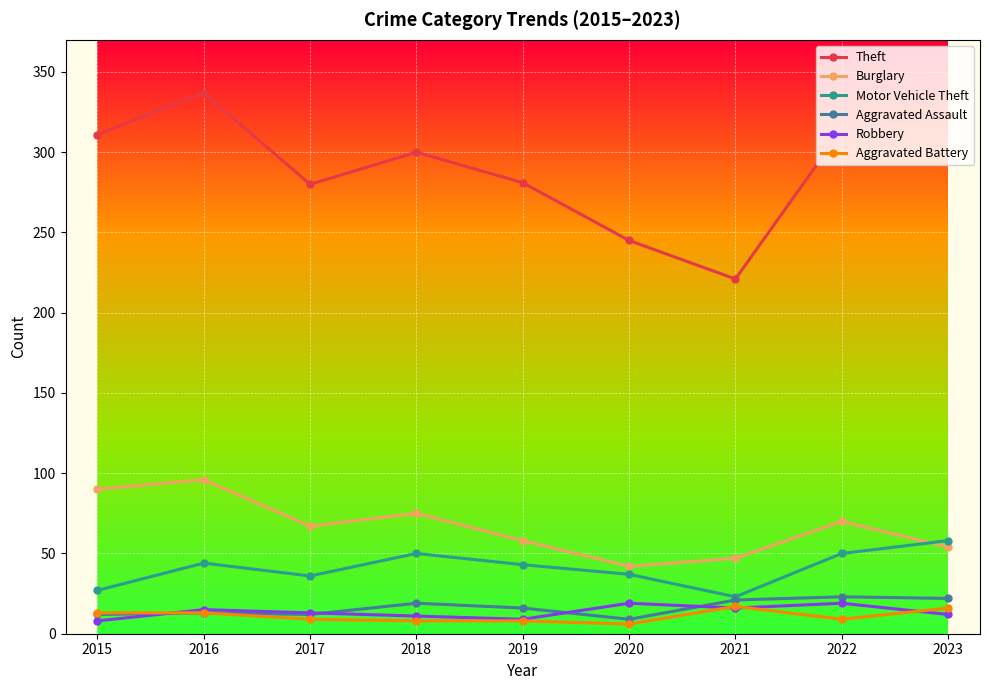

What is the approximate value of Burglary at 2017, to the nearest 10?

70